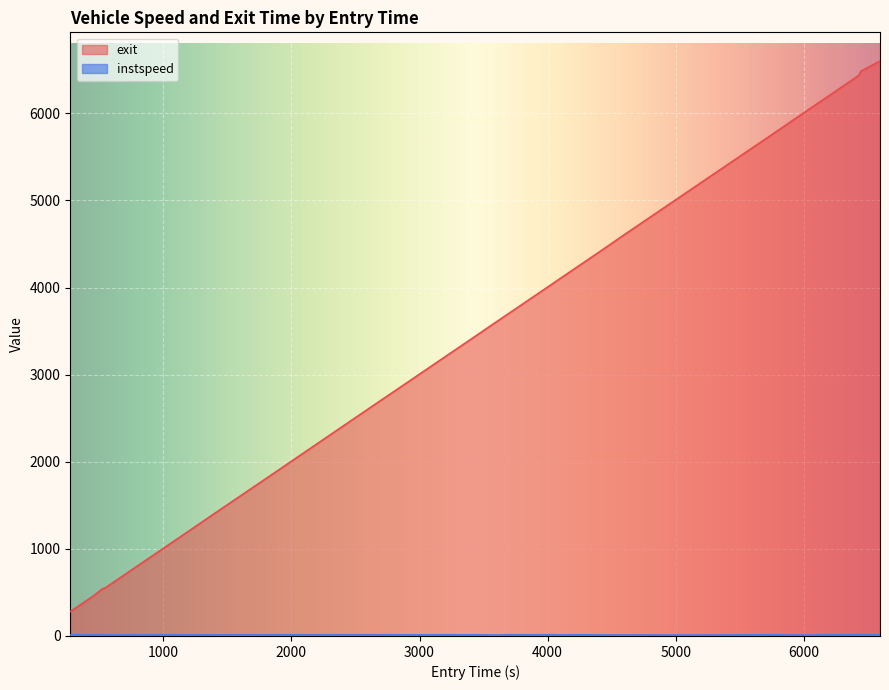

Which series has the largest range (max minus min)?

exit